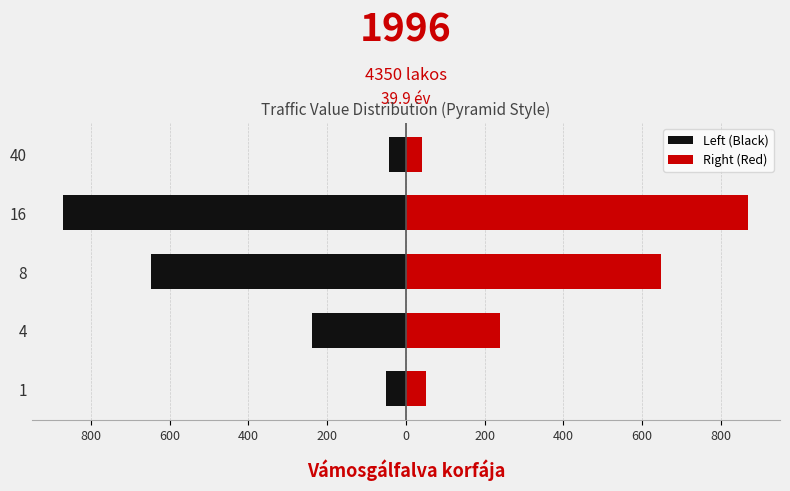

At 8, list the series in order from largest to smallest.

Right (Red), Left (Black)